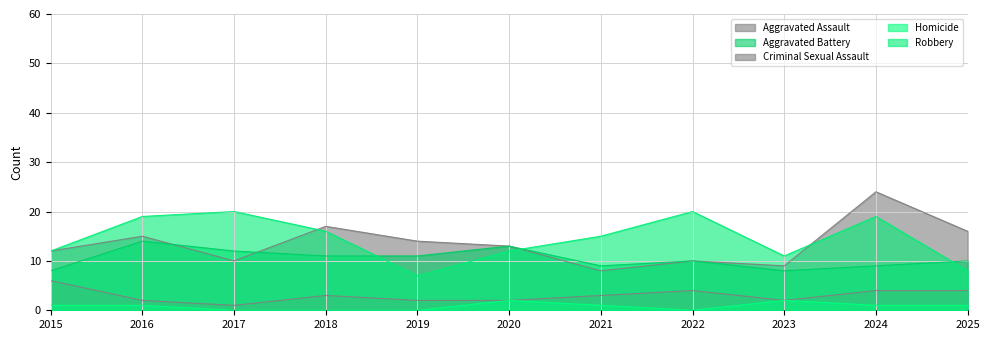

List the series in order of their peak value, highest first.

Aggravated Assault, Robbery, Aggravated Battery, Criminal Sexual Assault, Homicide